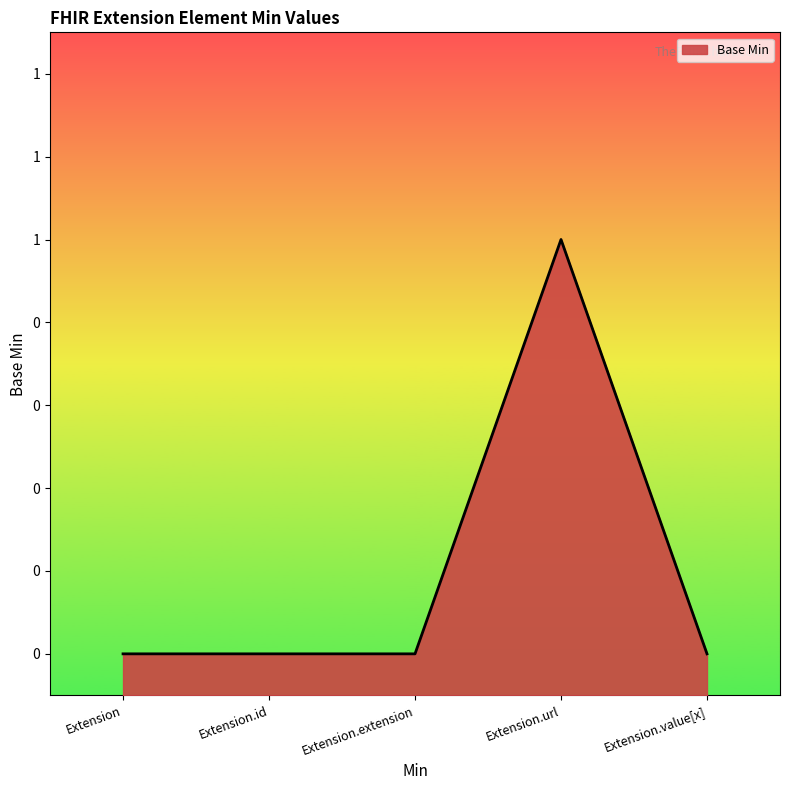

What is the label of the 3rd point from the left?

Extension.extension